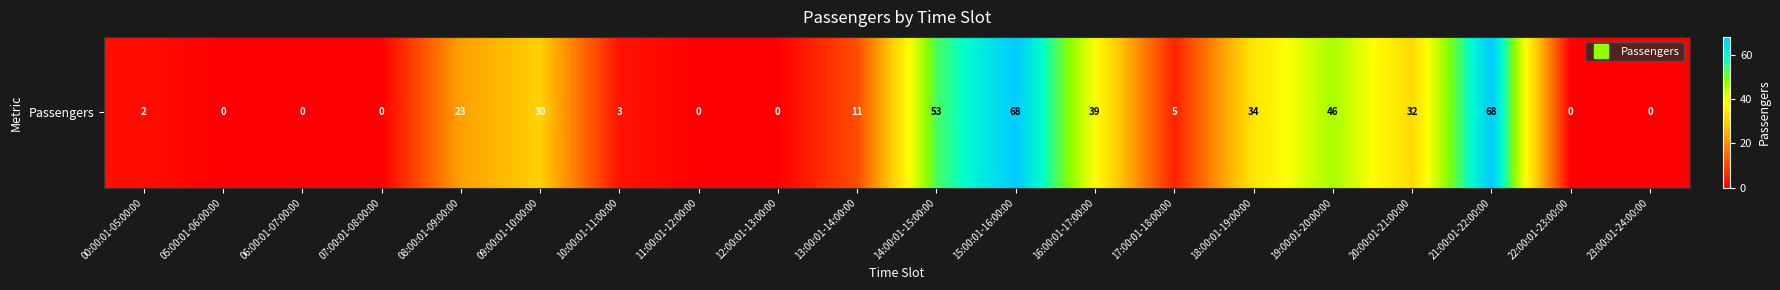

Rank the categories by value from highest to lowest.

15:00:01-16:00:00, 21:00:01-22:00:00, 14:00:01-15:00:00, 19:00:01-20:00:00, 16:00:01-17:00:00, 18:00:01-19:00:00, 20:00:01-21:00:00, 09:00:01-10:00:00, 08:00:01-09:00:00, 13:00:01-14:00:00, 17:00:01-18:00:00, 10:00:01-11:00:00, 00:00:01-05:00:00, 05:00:01-06:00:00, 06:00:01-07:00:00, 07:00:01-08:00:00, 11:00:01-12:00:00, 12:00:01-13:00:00, 22:00:01-23:00:00, 23:00:01-24:00:00